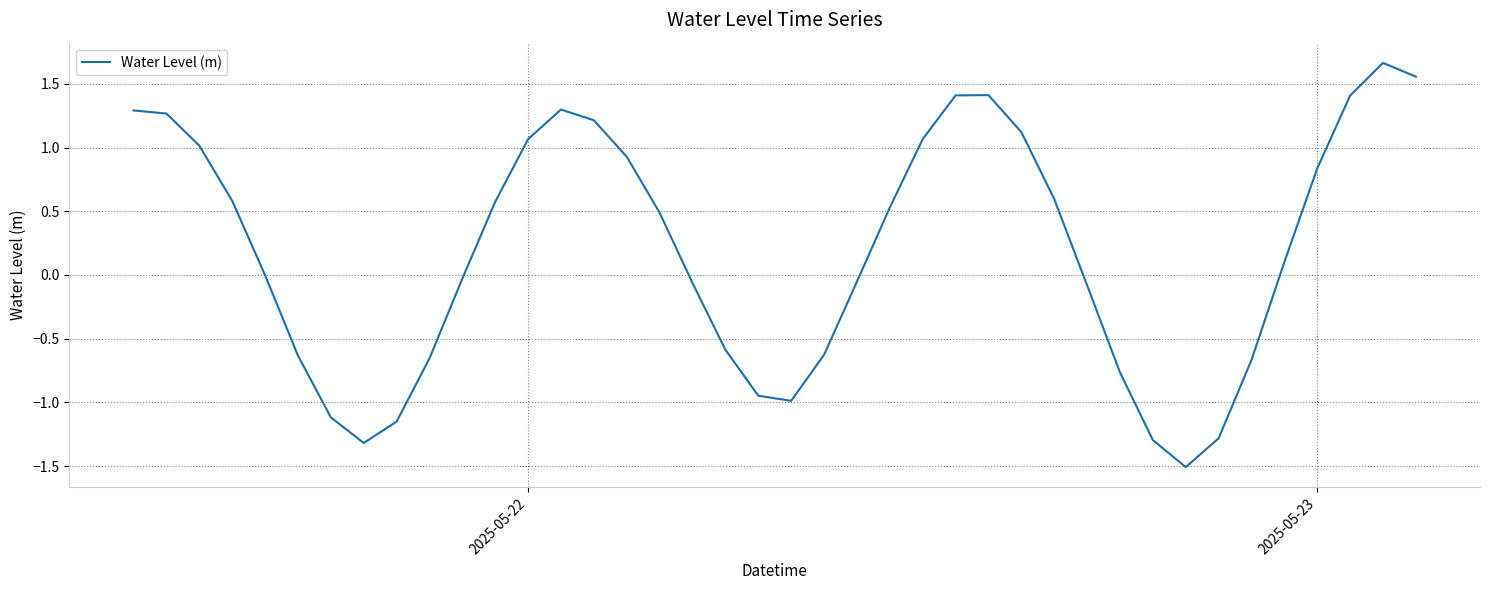

What is the smallest value displayed?

-1.5